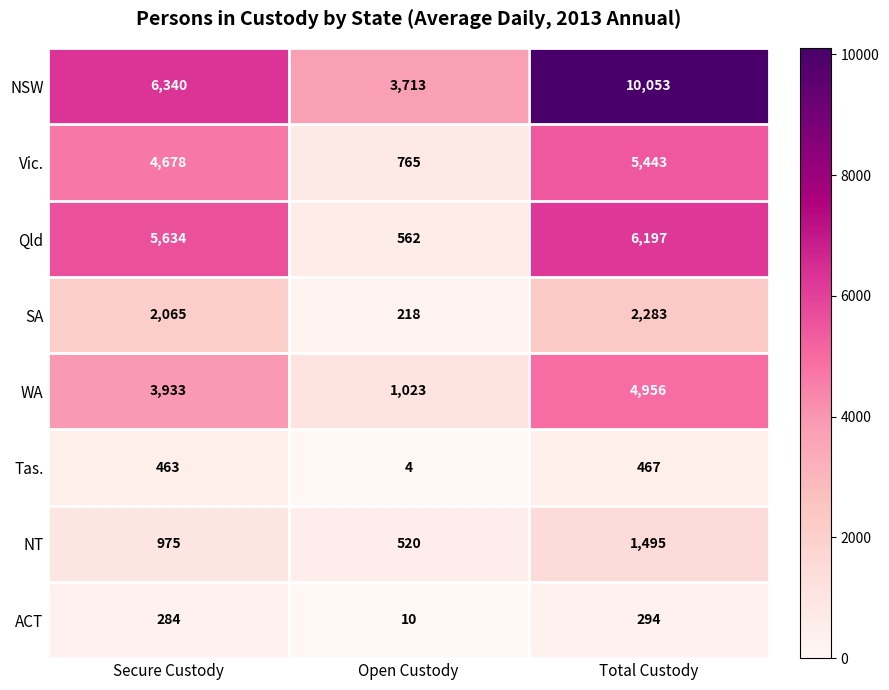

At which category is the sum across all series the highest?

Total Custody